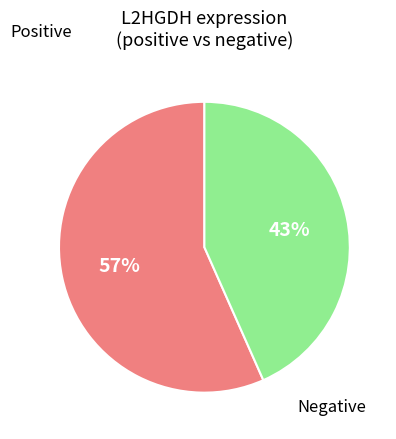

Is there a majority slice in this chart?

Yes